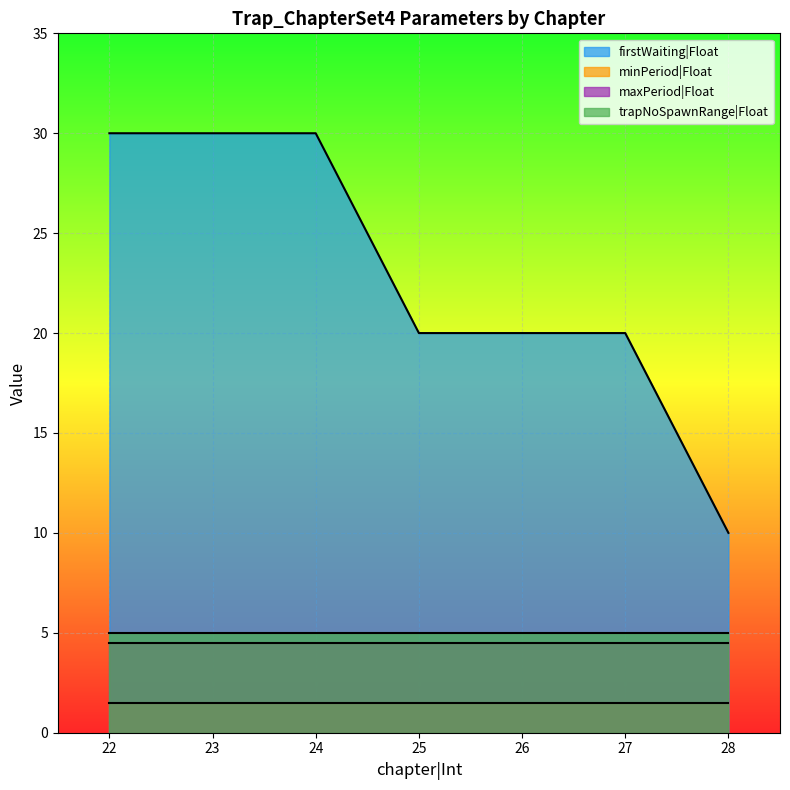

List the series in order of their peak value, highest first.

firstWaiting|Float, trapNoSpawnRange|Float, maxPeriod|Float, minPeriod|Float